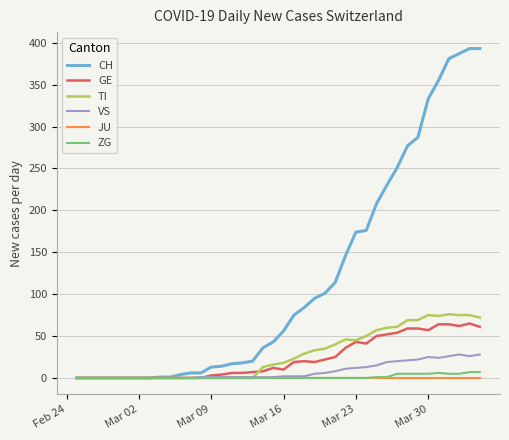

What is the greatest value displayed?

393